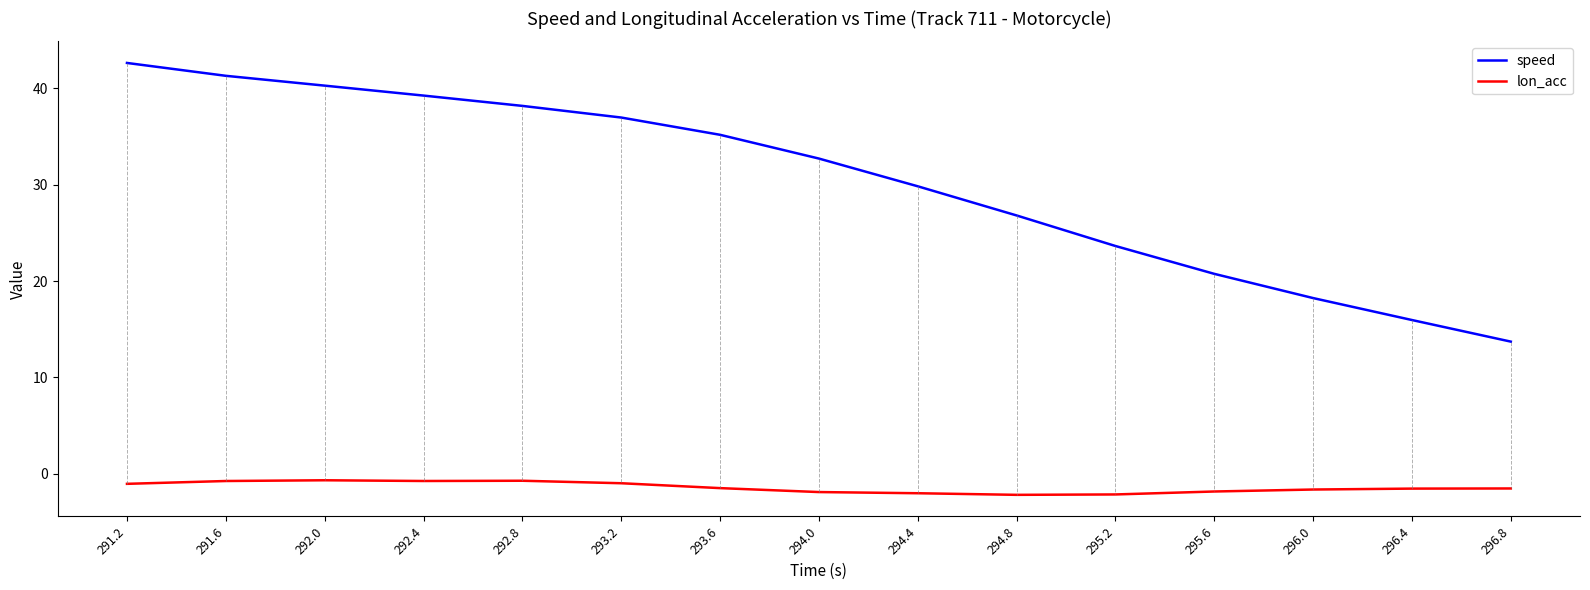

Read the lon_acc value at 291.2.

-1.1